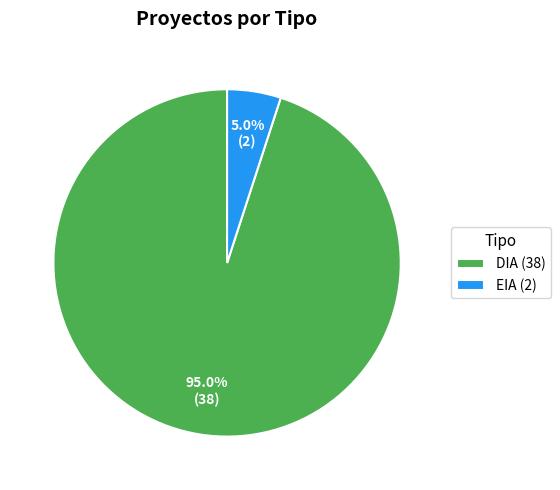

Which category has the smallest portion of the pie?

EIA